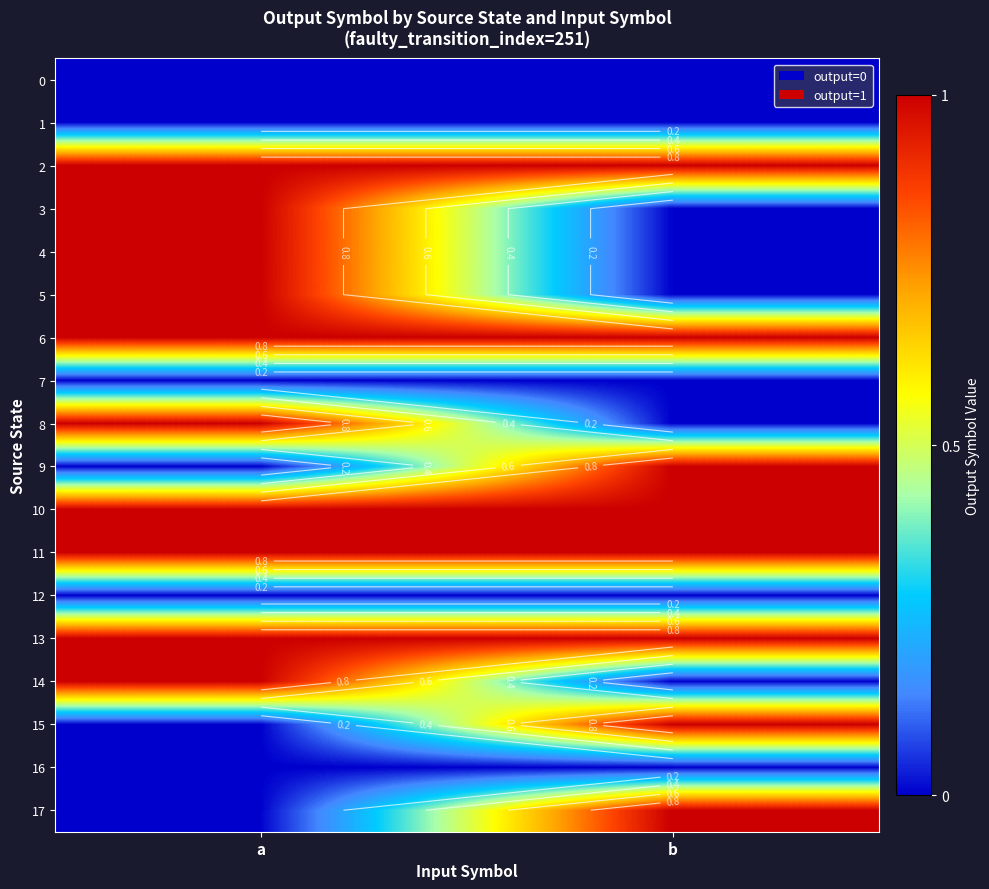

The 10 series shows 1 at a. True or false?

True